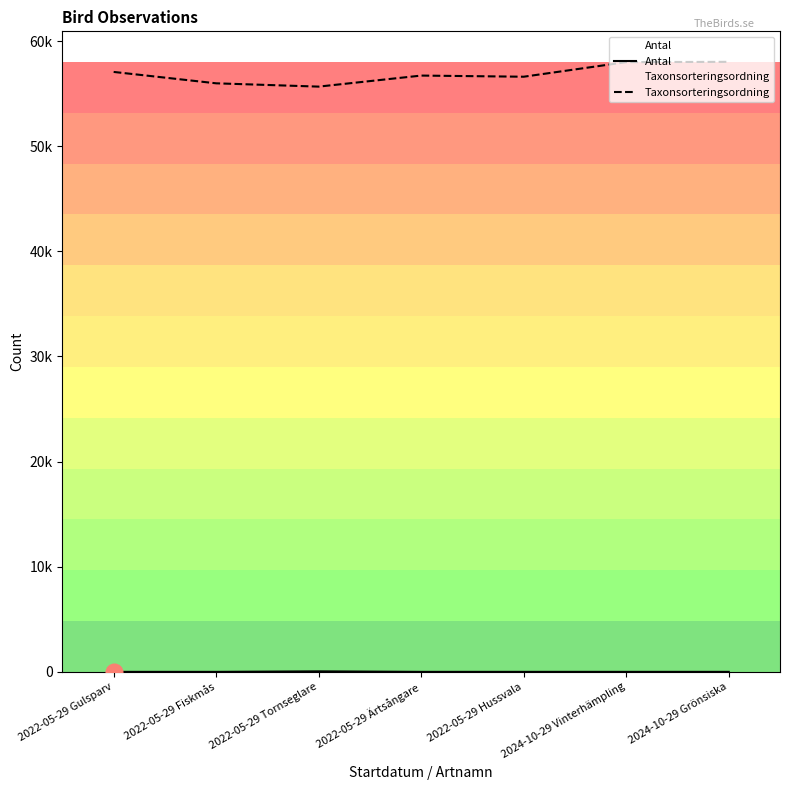

Rank the series by their average value, from highest to lowest.

Taxonsorteringsordning, Antal